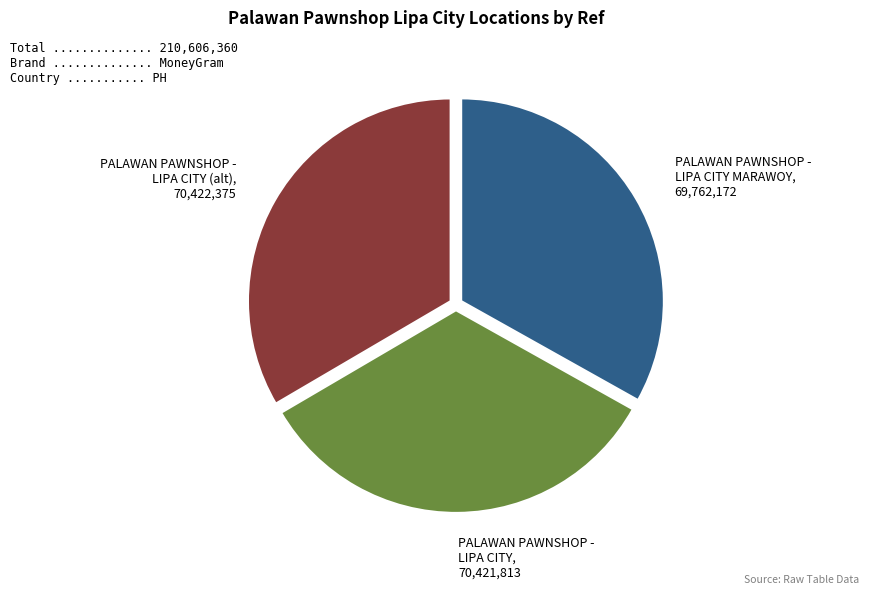

Does any single category account for the majority?

No